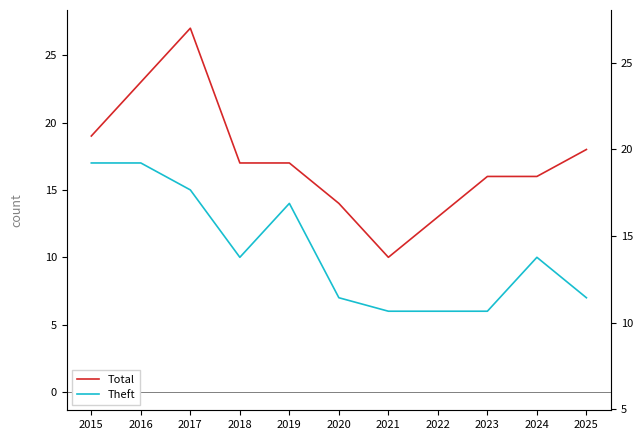

At which label is Total closest to 18?

2025